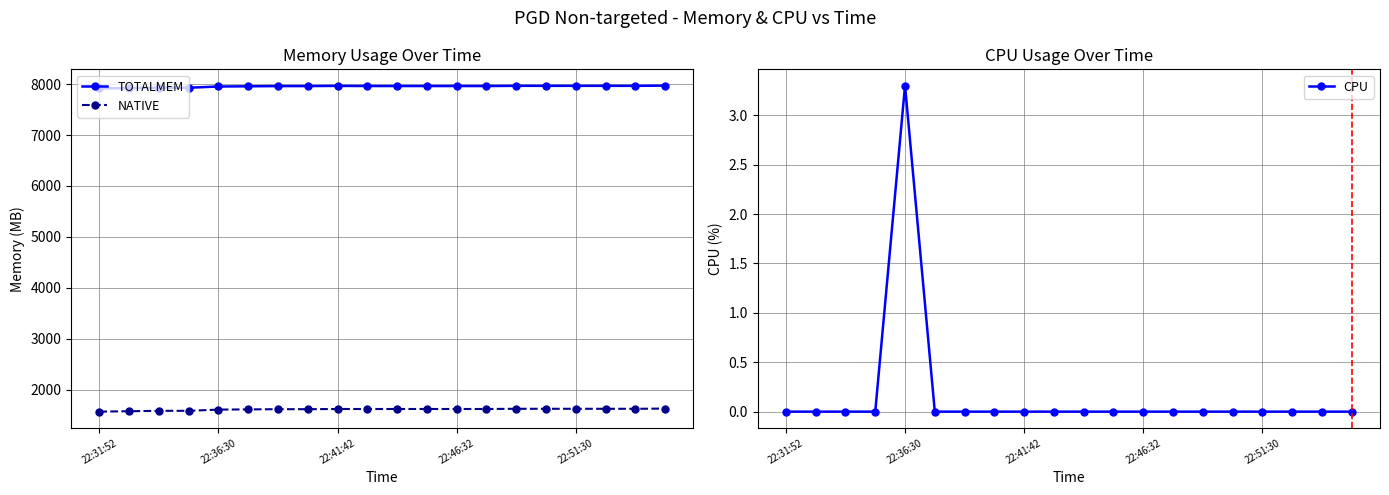

True or false: NATIVE and TOTALMEM intersect in this chart.

False